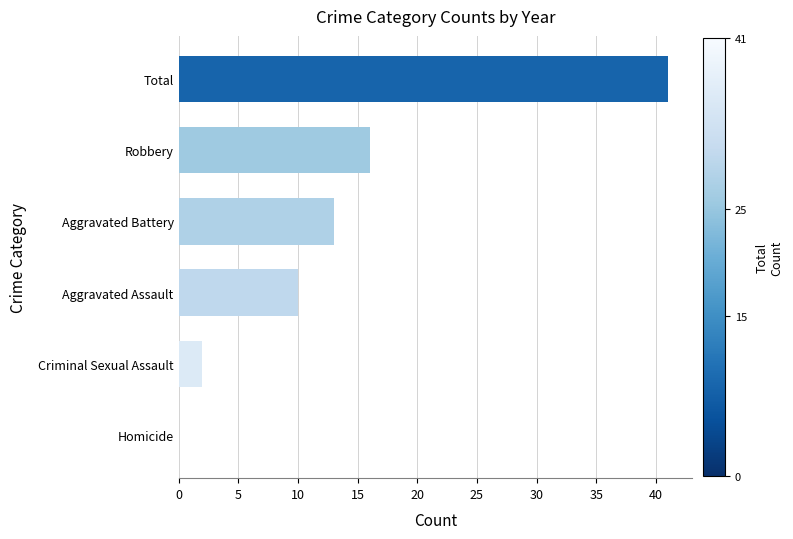

Where is the data nearest to the value 20?

Robbery